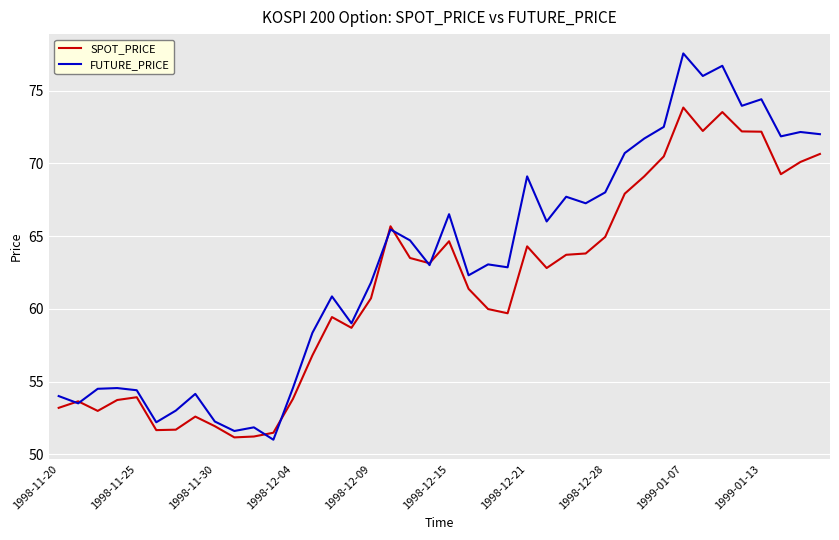

What is the difference between the maximum and minimum values in the SPOT_PRICE series?

22.7